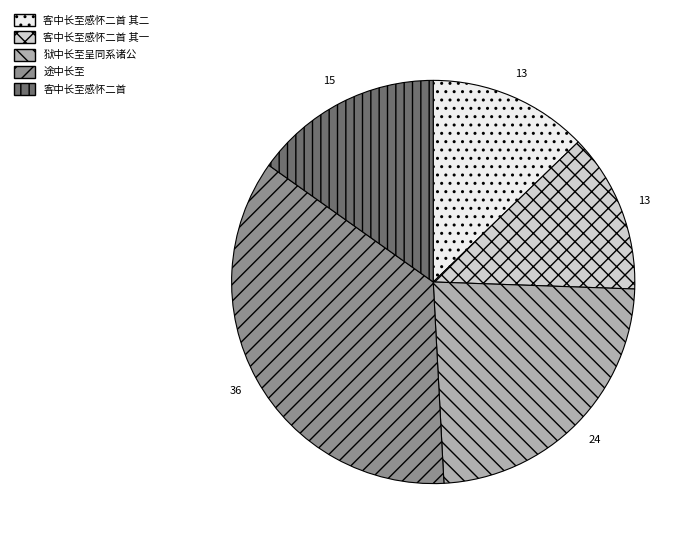

Is there a majority slice in this chart?

No